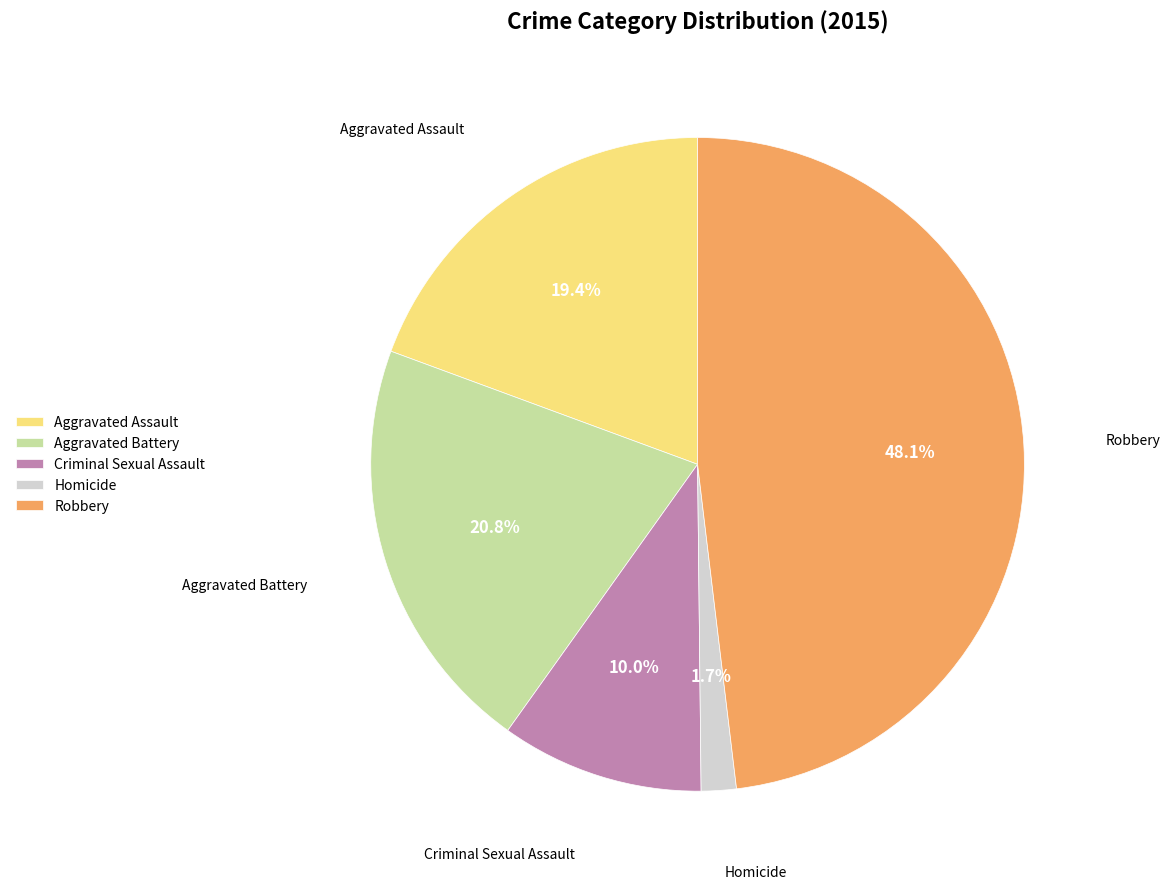

Rank the categories by value from highest to lowest.

Robbery, Aggravated Battery, Aggravated Assault, Criminal Sexual Assault, Homicide